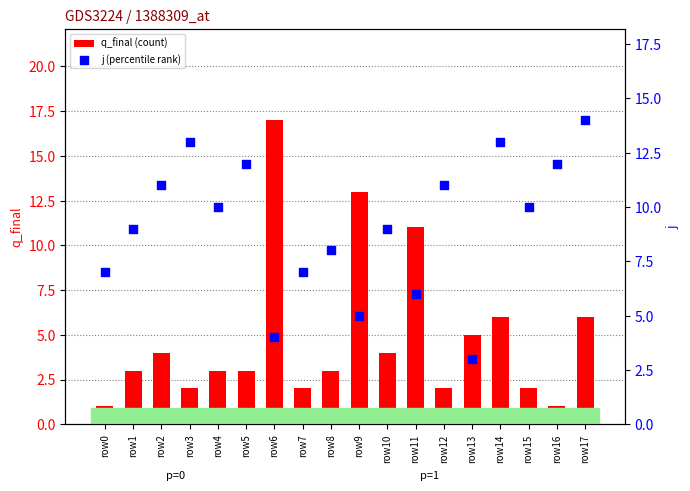

At how many categories does at least one series exceed 10?

10